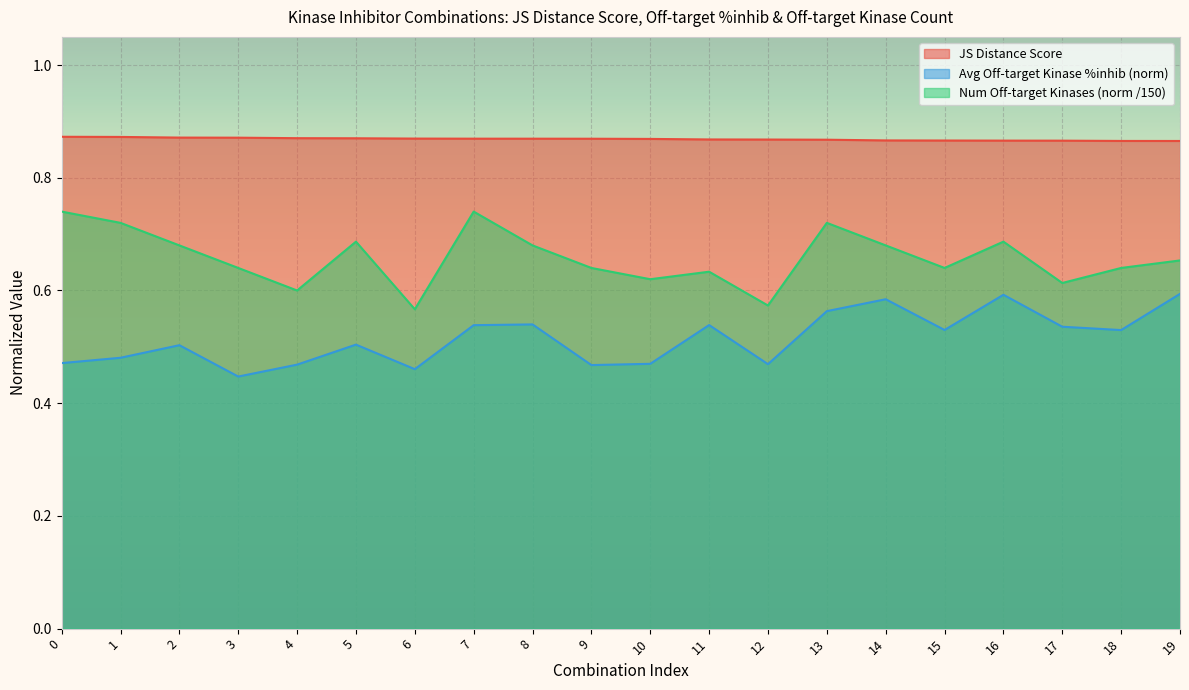

How many data points does each series have?

20